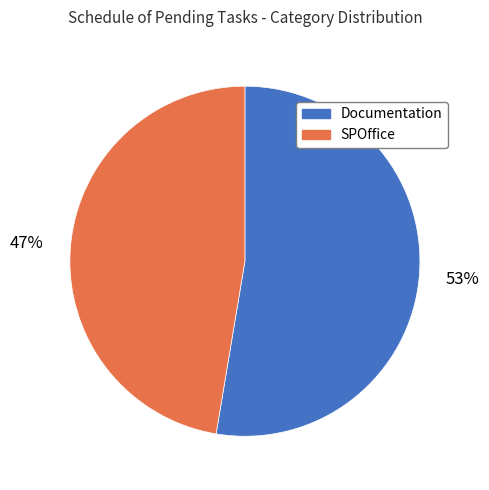

How many slices are in this pie chart?

2